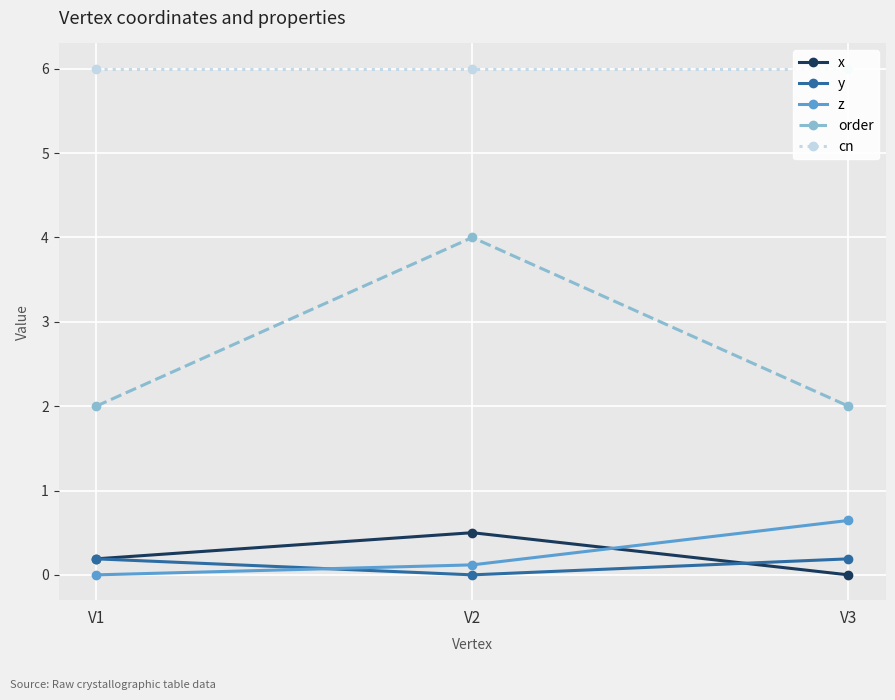

What is the value of the order point at the 1st from the left?

2.0